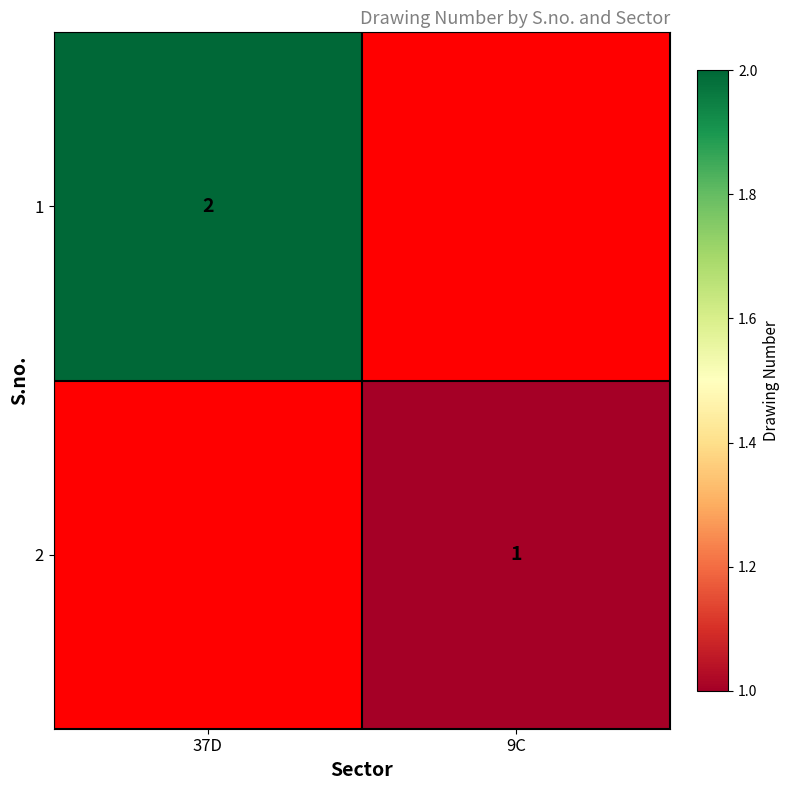

True or false: 1 has a value of 1 at 37D.

False